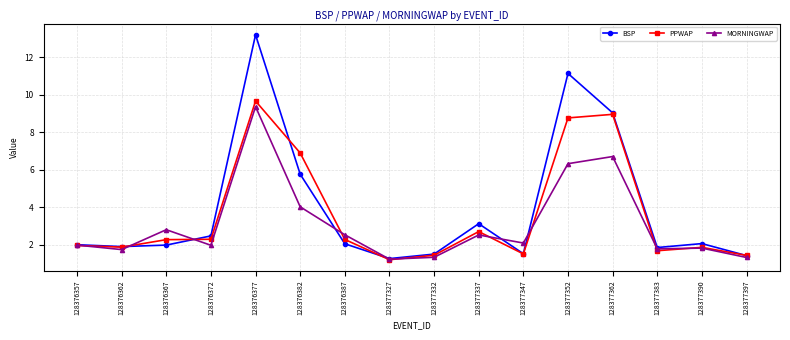

Rank the series by their maximum value, from highest to lowest.

BSP, PPWAP, MORNINGWAP